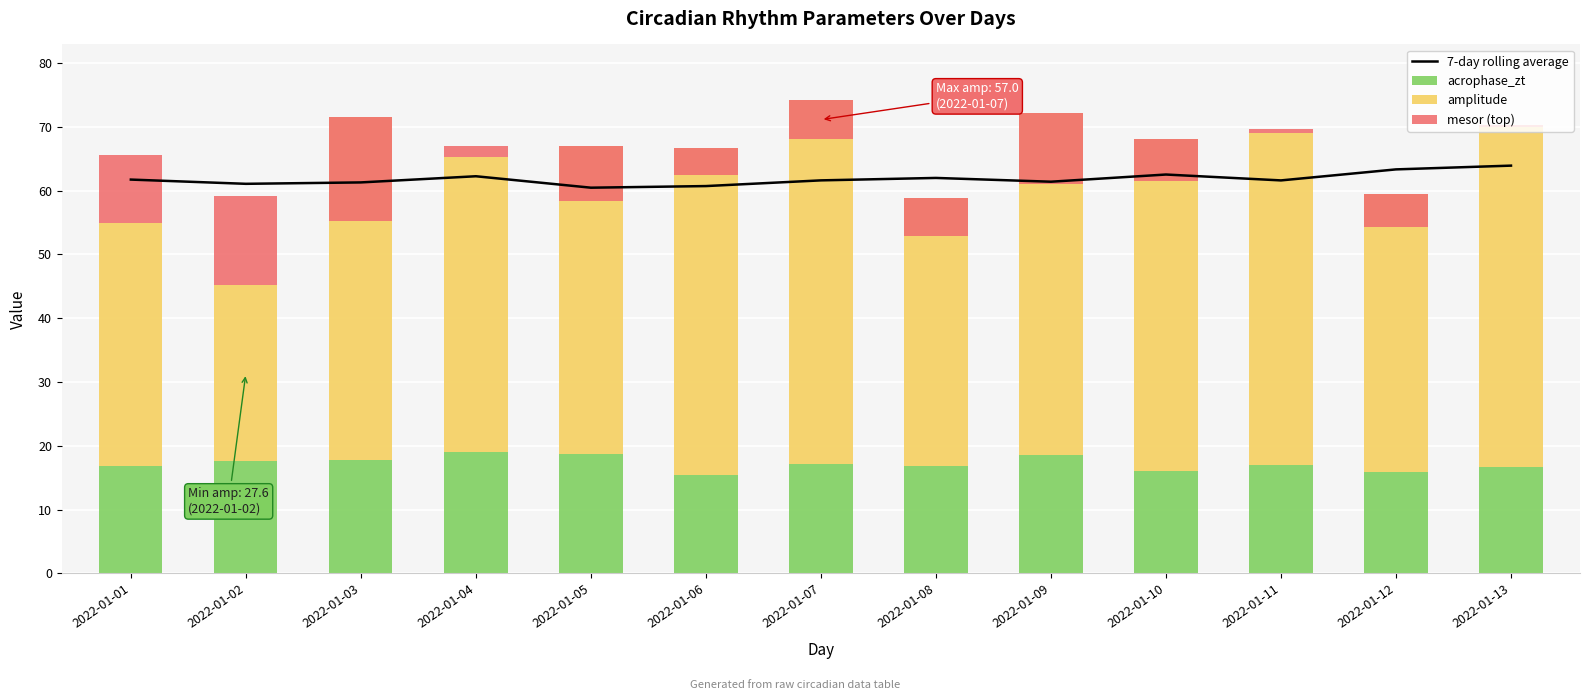

Which category has the highest value across all series?

2022-01-13